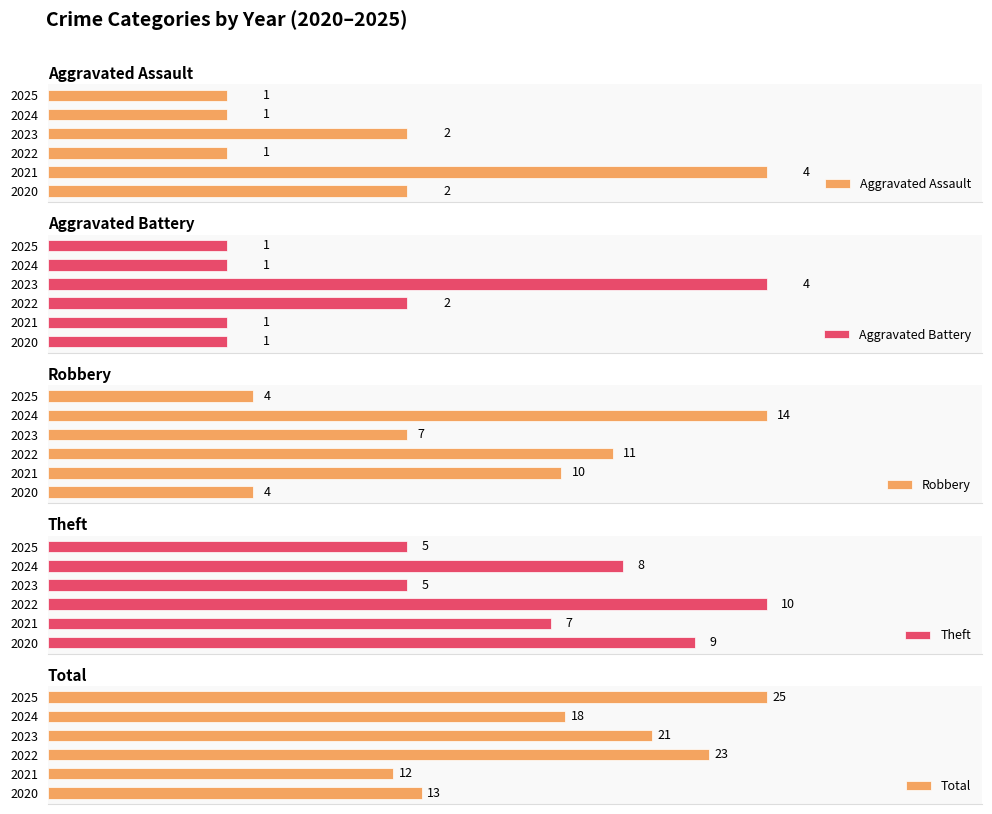

How many Theft values are between 5 and 9?

5